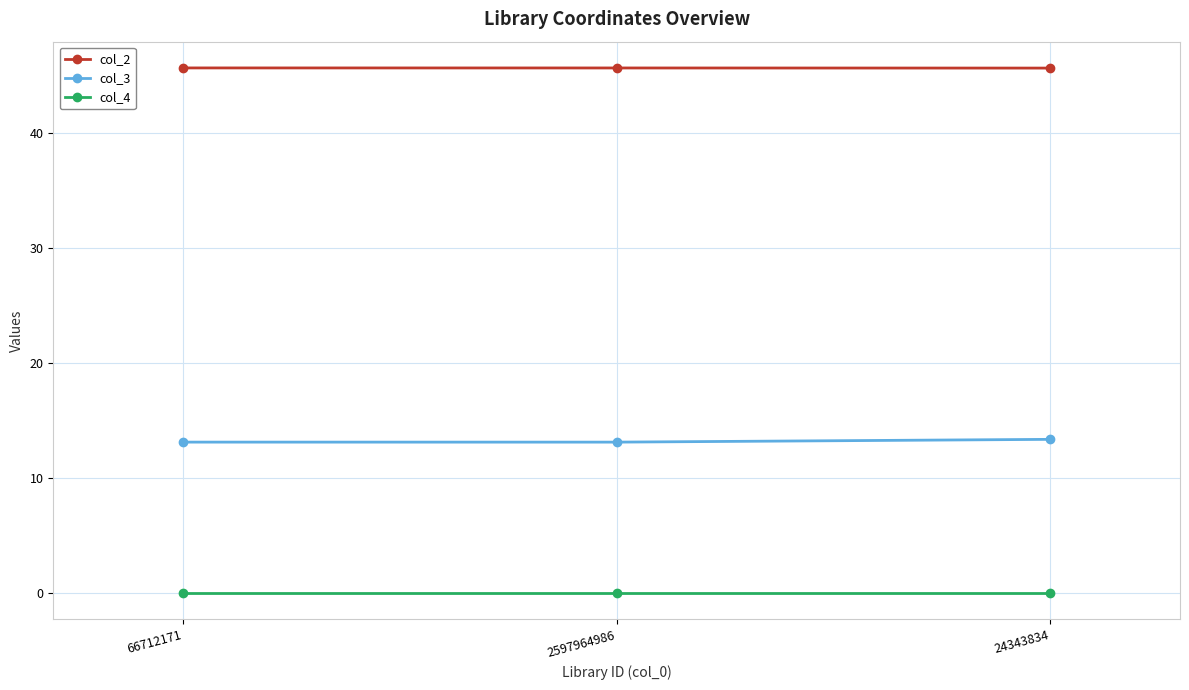

The value of col_2 at 2597964986 is 45.7. True or false?

True